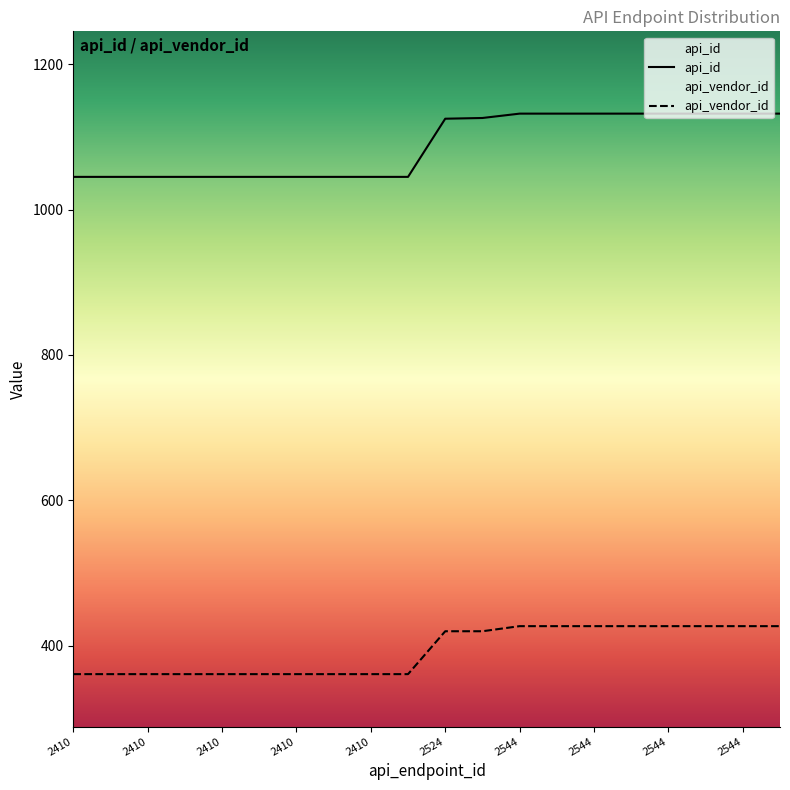

What is the approximate value of api_id at 2410?

1045